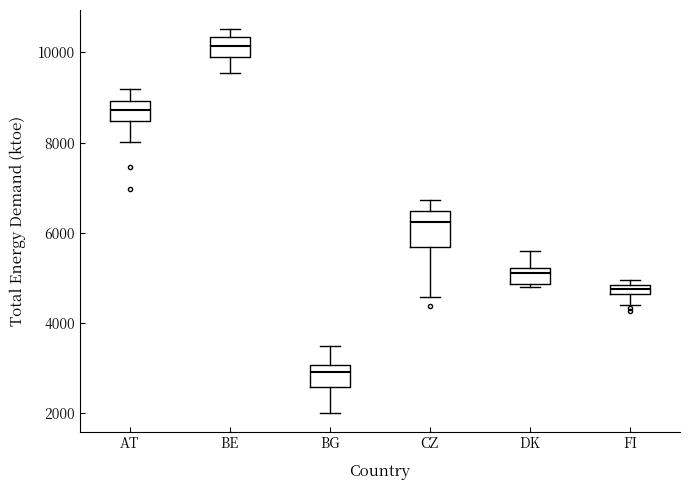

Comparing the boxes themselves (not the whiskers), which one is the tallest?

CZ